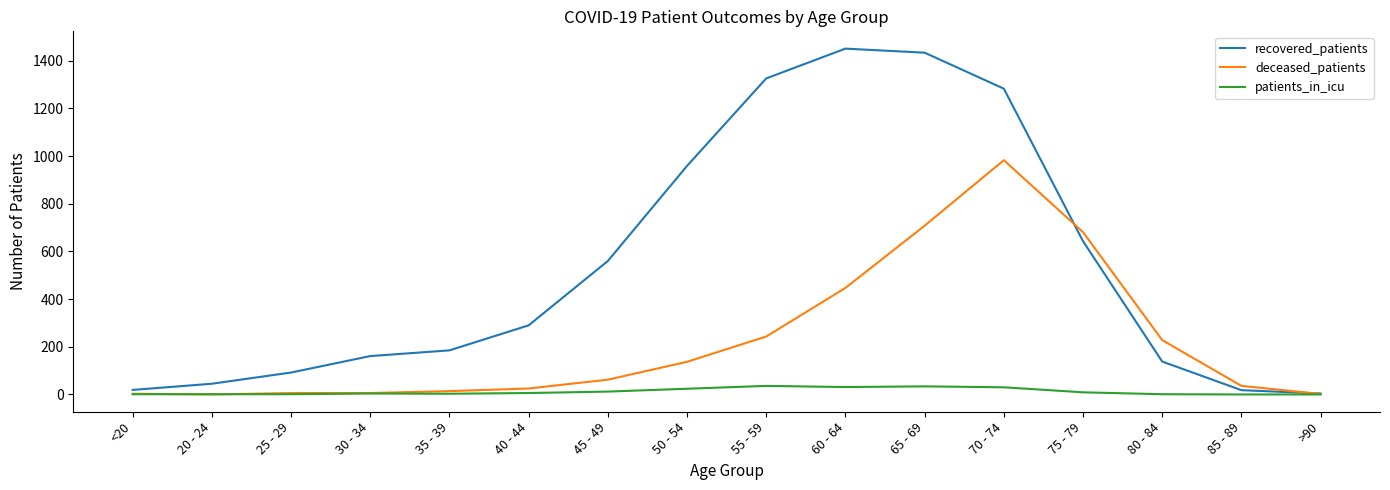

What are all the series names shown in the legend?

recovered_patients, deceased_patients, patients_in_icu